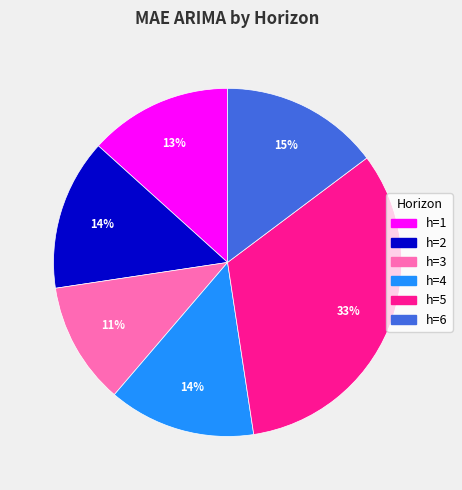

Between h=1 and h=6, which is larger?

h=6